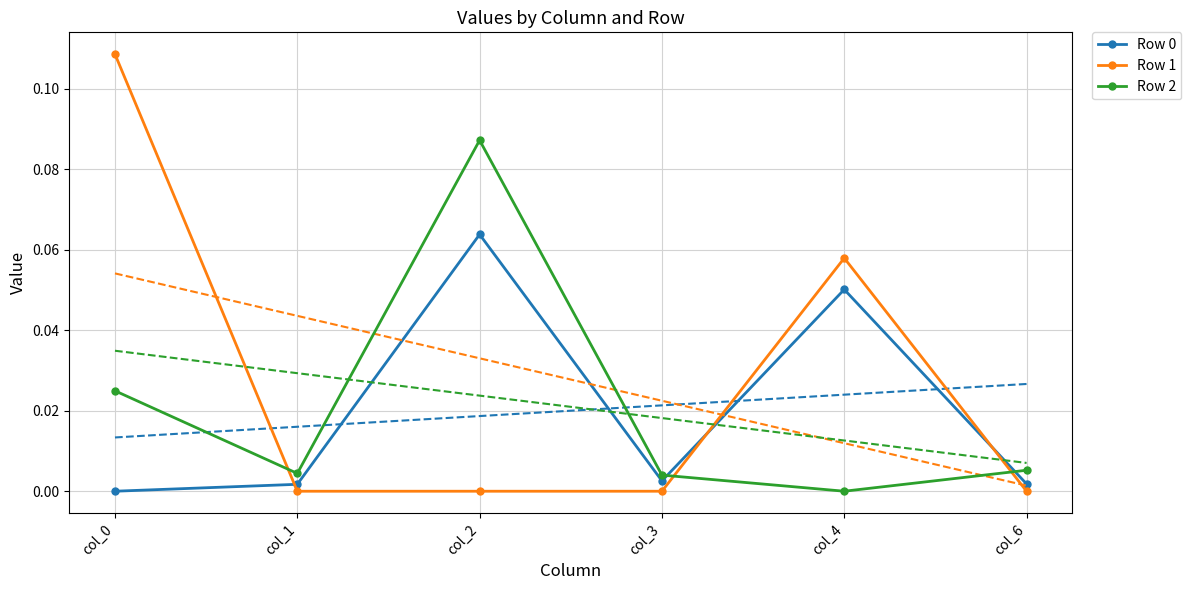

Which label corresponds to the smallest value in the chart?

col_1